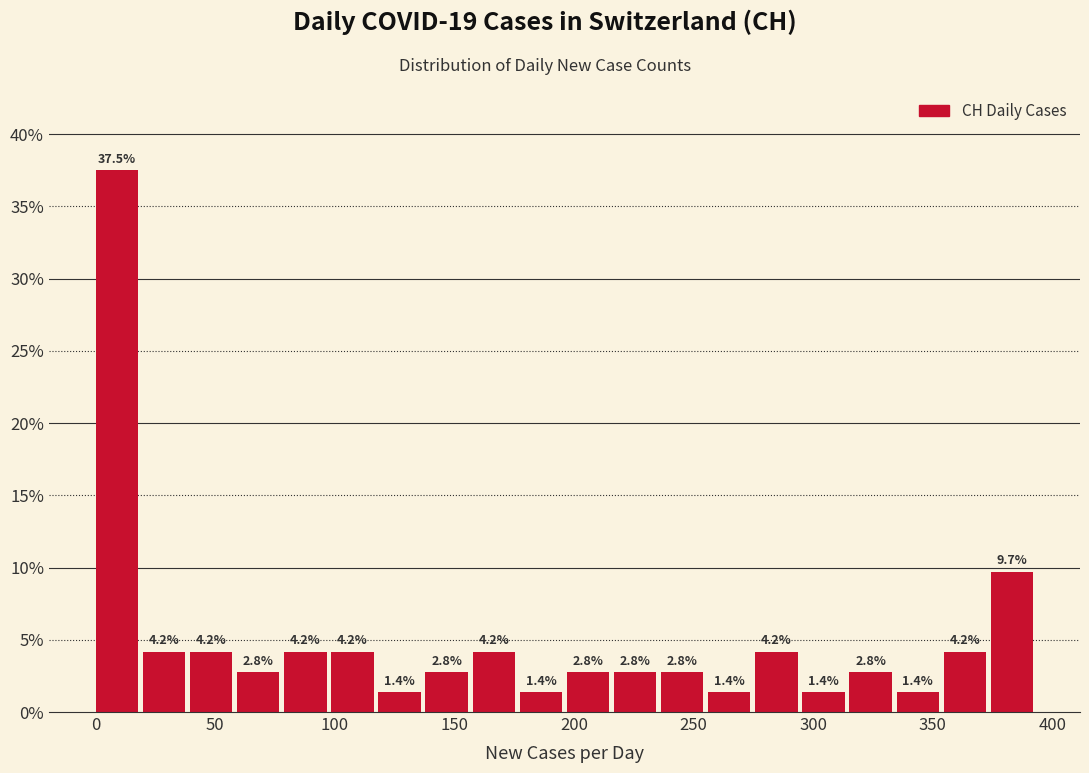

Read against the x-axis, roughly where is the centre of the tallest bar?

10